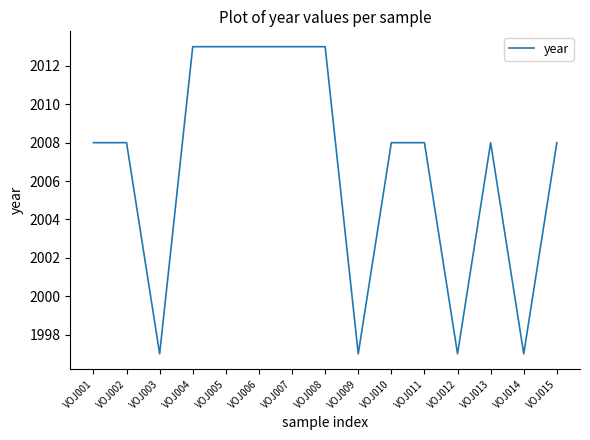

What is the difference between the maximum and minimum values?

16